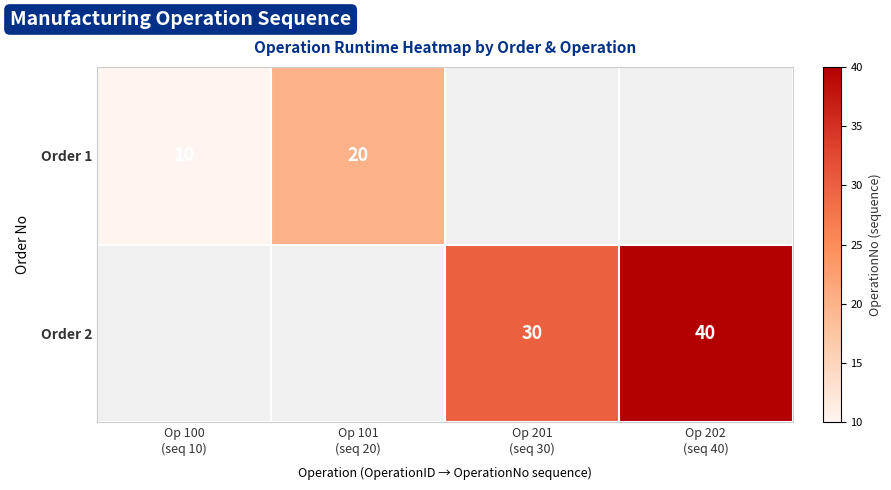

Which has a higher value, Op 201
(seq 30) or Op 202
(seq 40)?

Op 202
(seq 40)